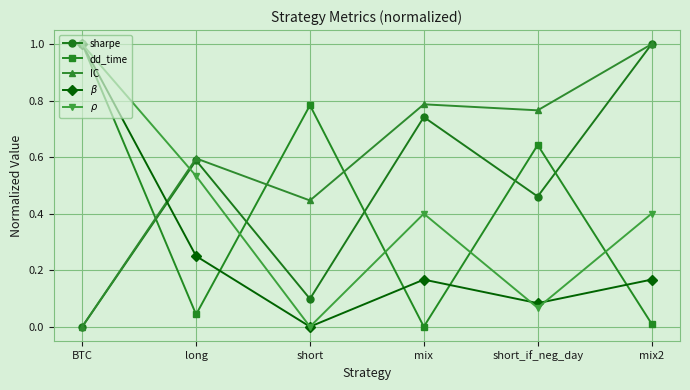

Is the value of $\beta$ at mix greater than the value of IC at mix?

No